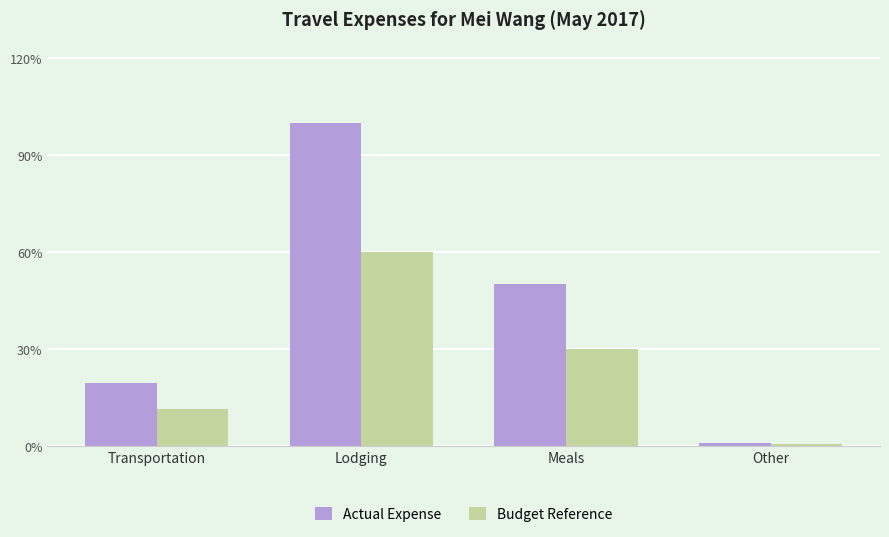

Does the chart contain any negative values?

No